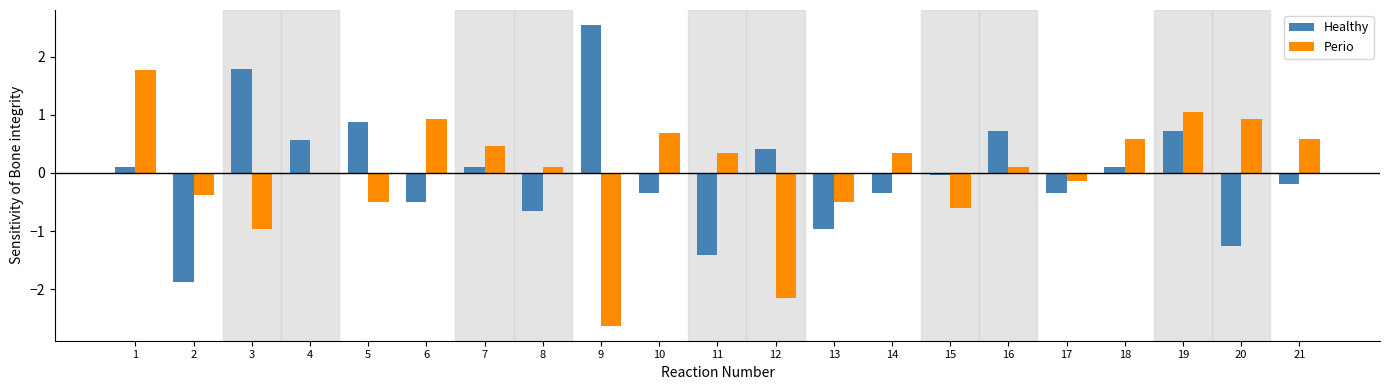

The Perio series shows -0.5 at 5. True or false?

True